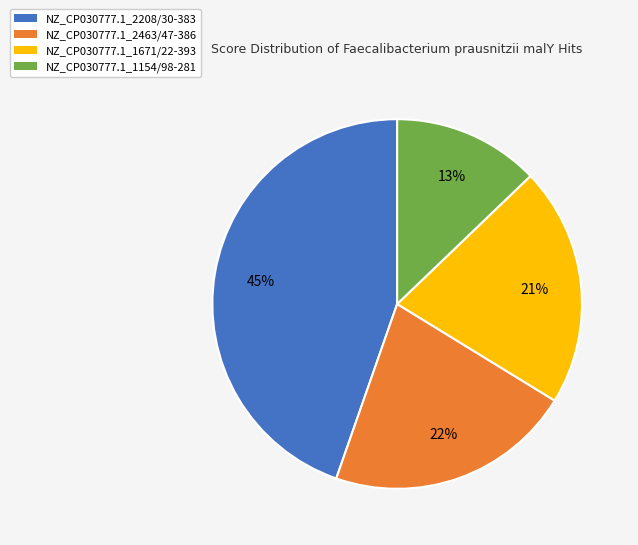

Does NZ_CP030777.1_1671/22-393 account for over 50% of the chart?

No